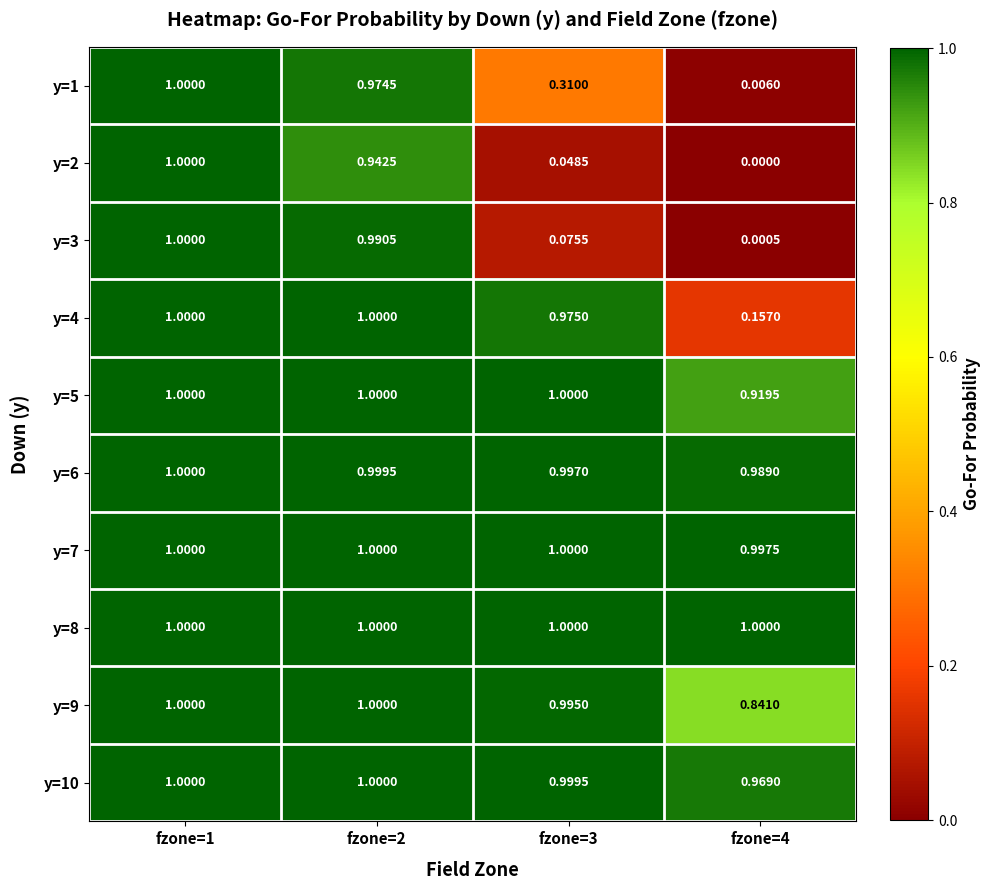

Is the value of y=7 at fzone=4 greater than the value of y=1 at fzone=3?

Yes